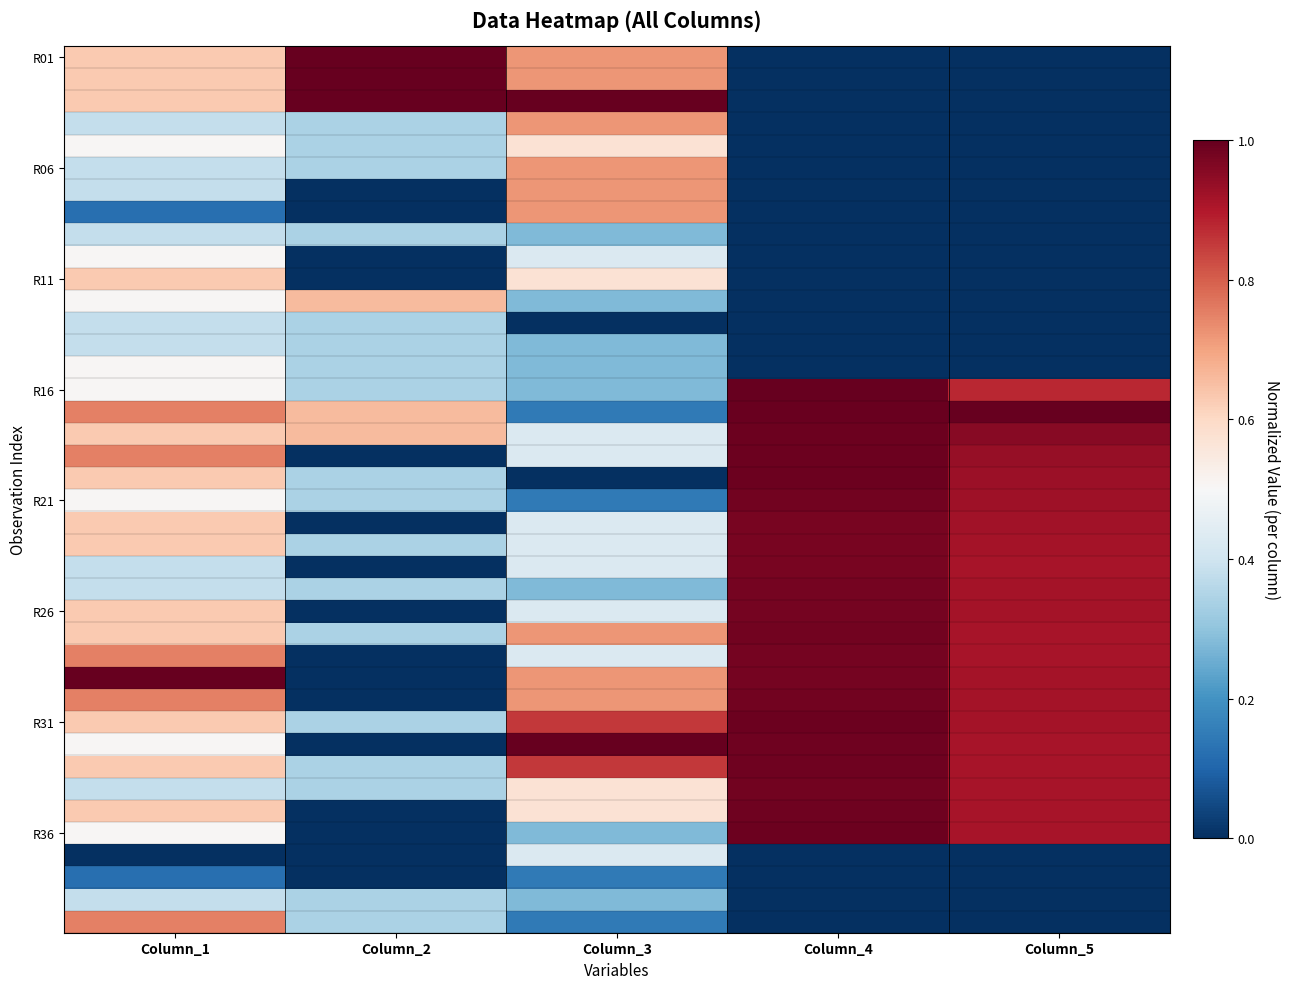

Between Column_2 and Column_1, which is larger?

Column_2